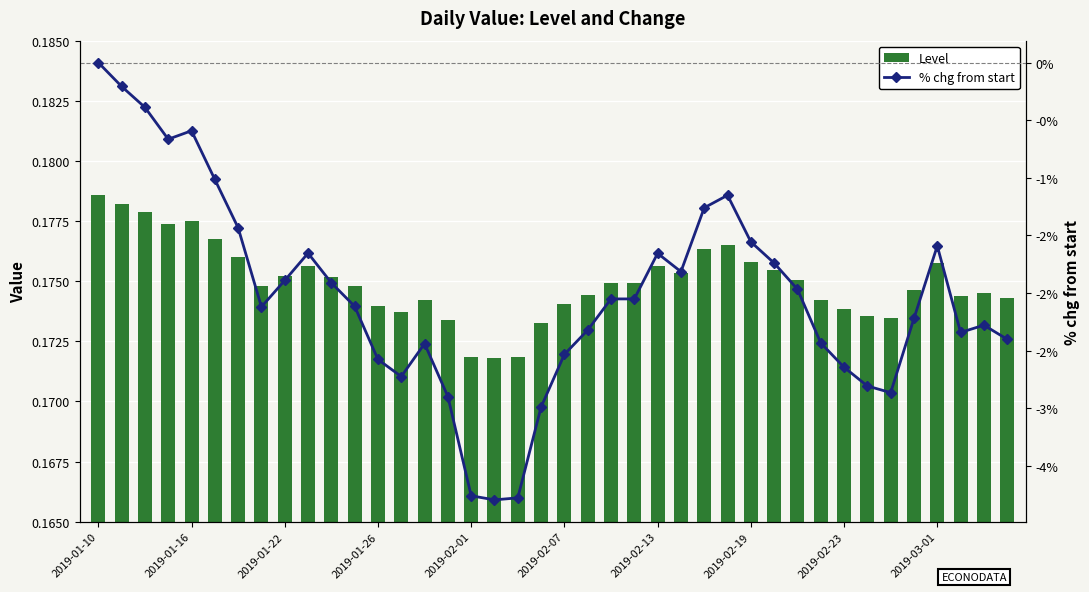

What is the total value across all series at 23?

-1.9